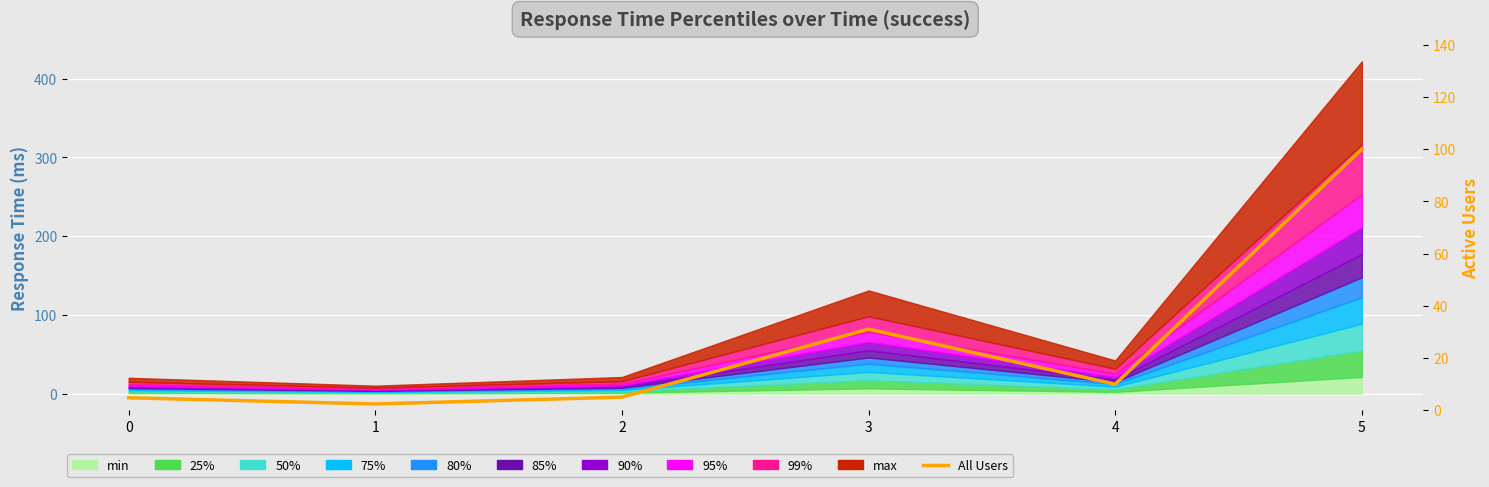

What is the value of the 1st point from the left?

4.7